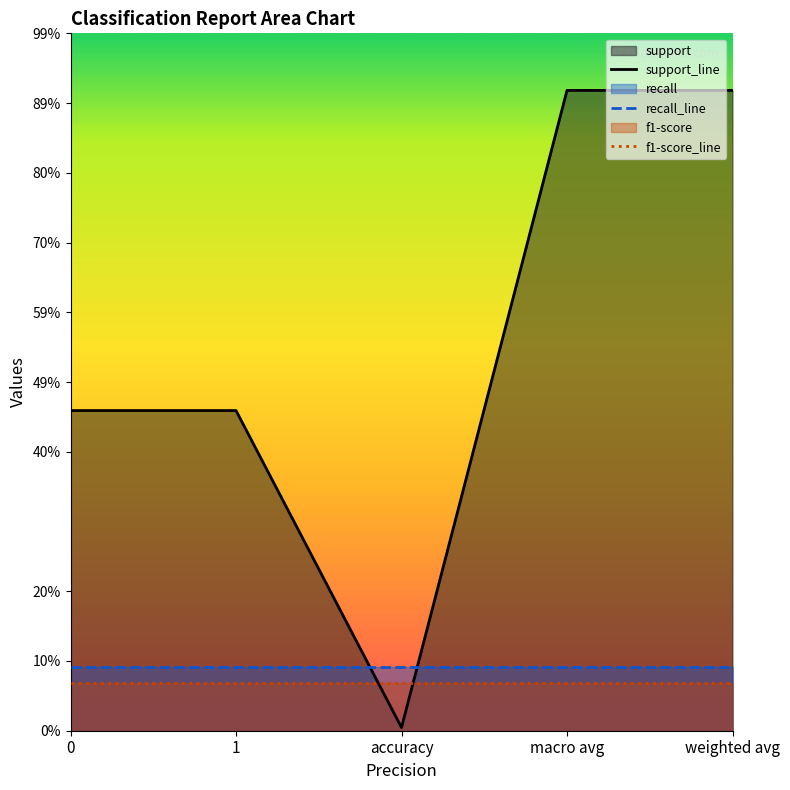

What is the label of the 2nd point from the left?

1